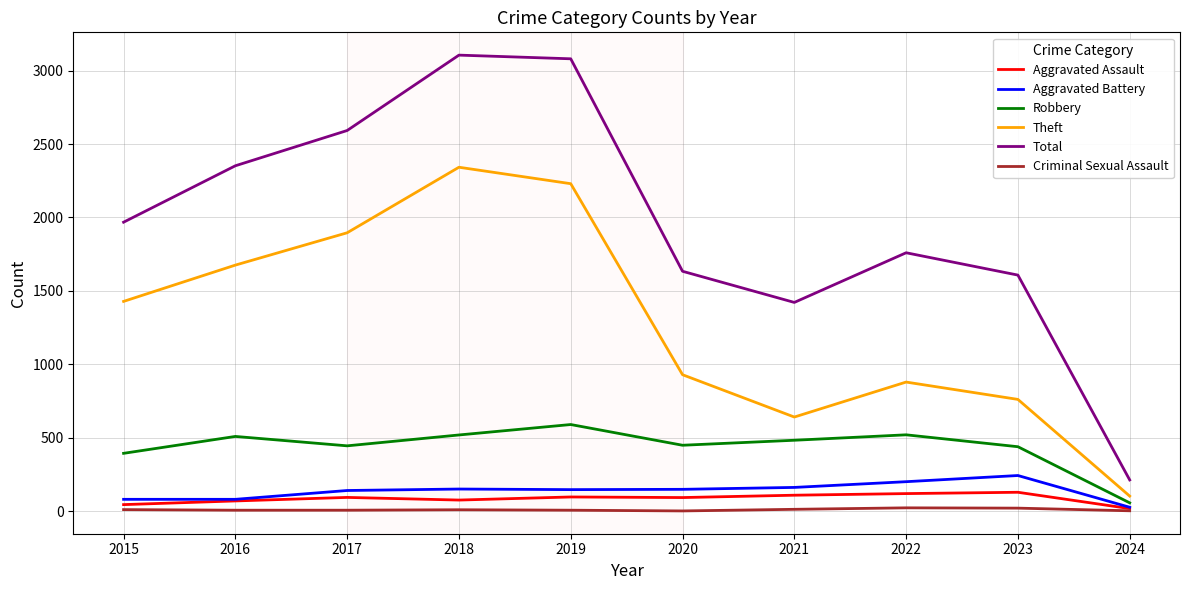

Does the chart display data point markers on the line(s)?

No